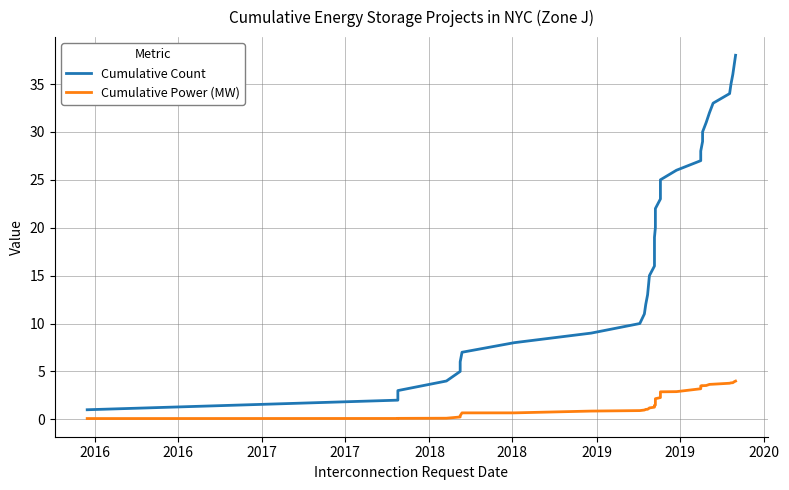

True or false: Cumulative Power (MW) has more than 1 points higher than both neighbors.

False